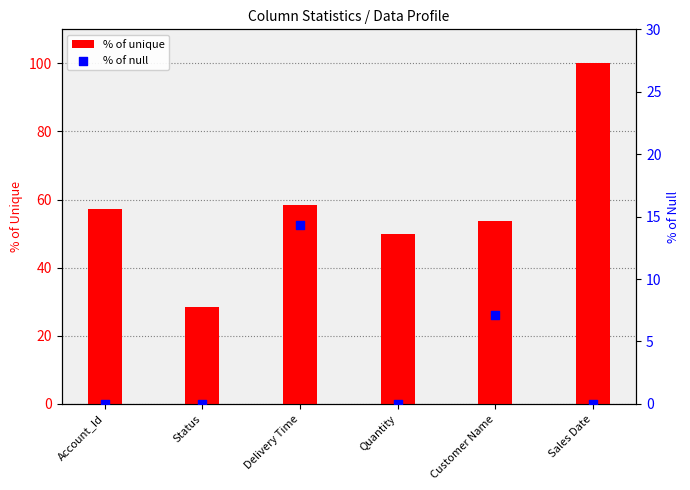

Which series contains the highest Y value?

% of unique